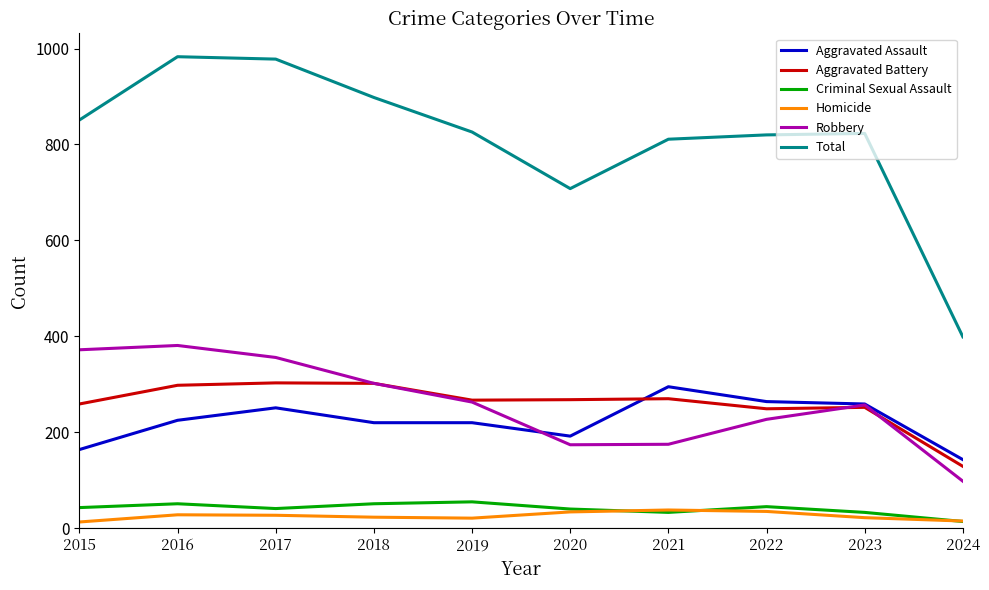

Is it true that Aggravated Battery equals 445 at 2019?

False